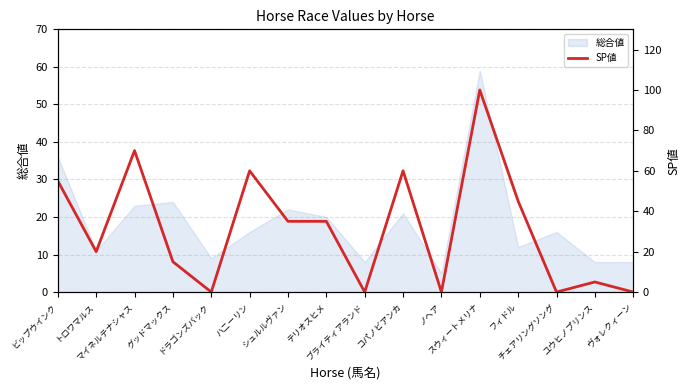

What is the label of the 5th point from the right?

スウィートメリナ